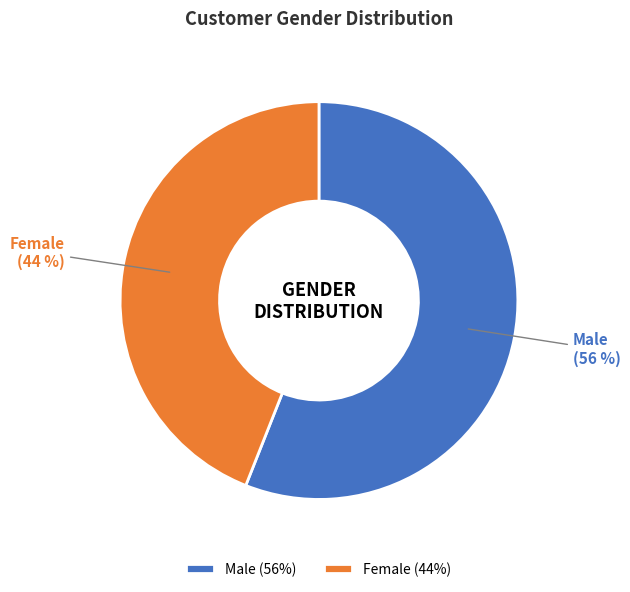

Is it true that Female is 44% of the pie?

True